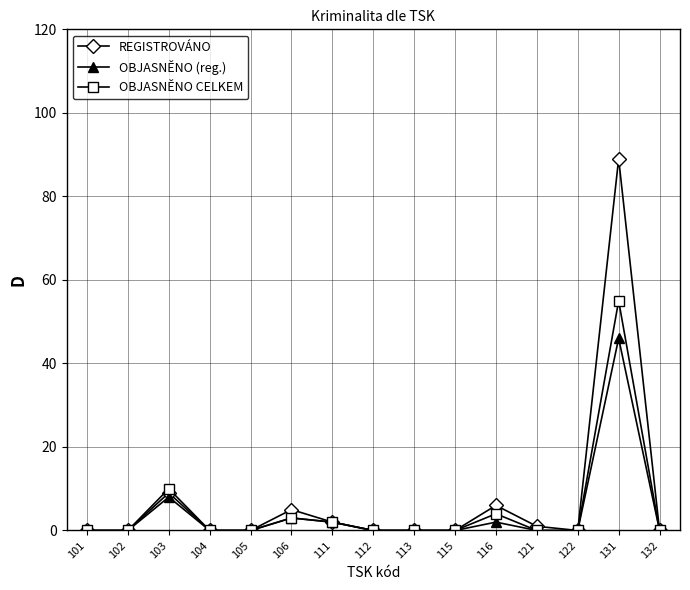

True or false: OBJASNĚNO (reg.) has a value of -14 at 113.

False